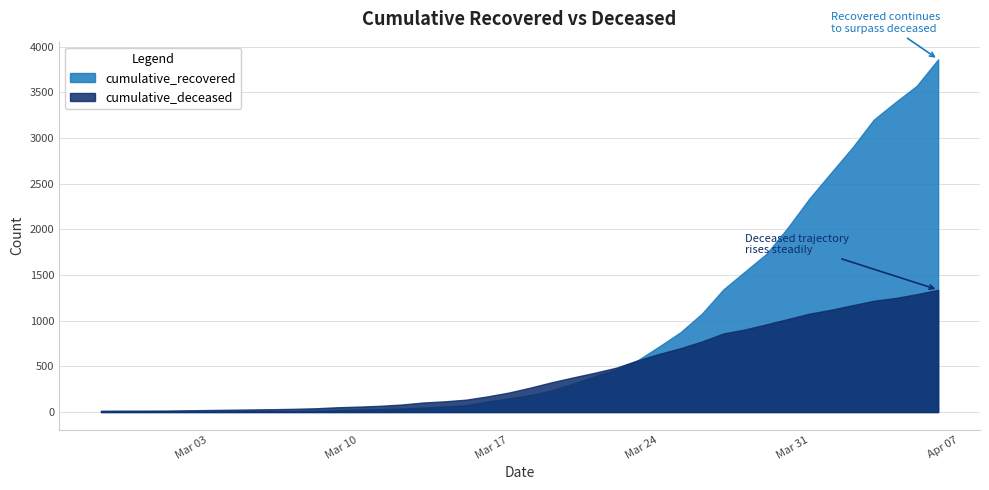

What value does the cumulative_recovered series have at 2020-04-06, to the nearest 10?

3860